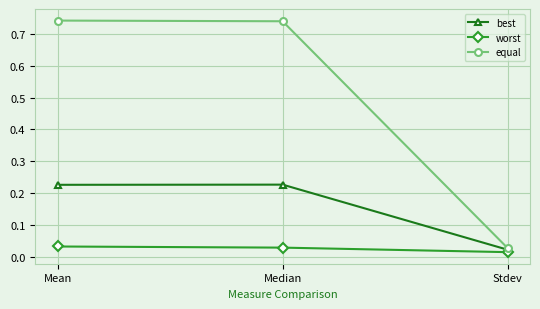

The best series shows 0.1 at Mean. True or false?

False